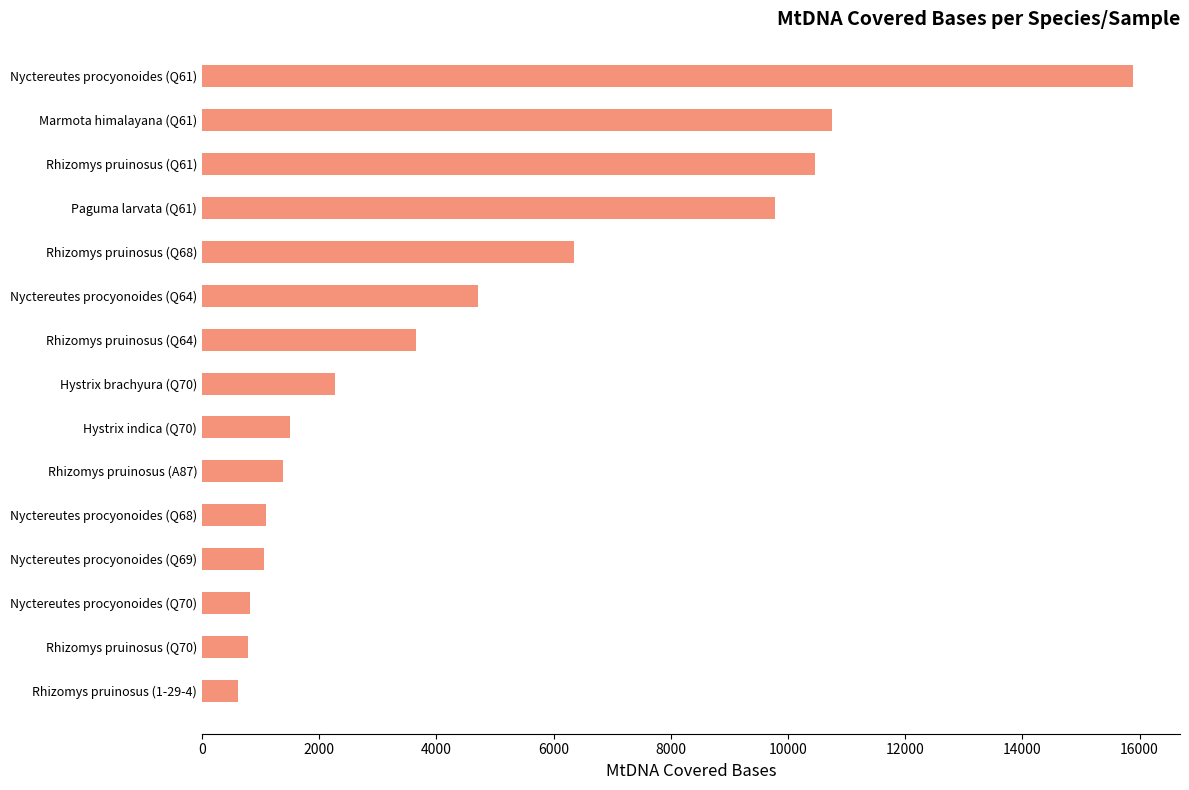

What is the greatest value displayed?

15895